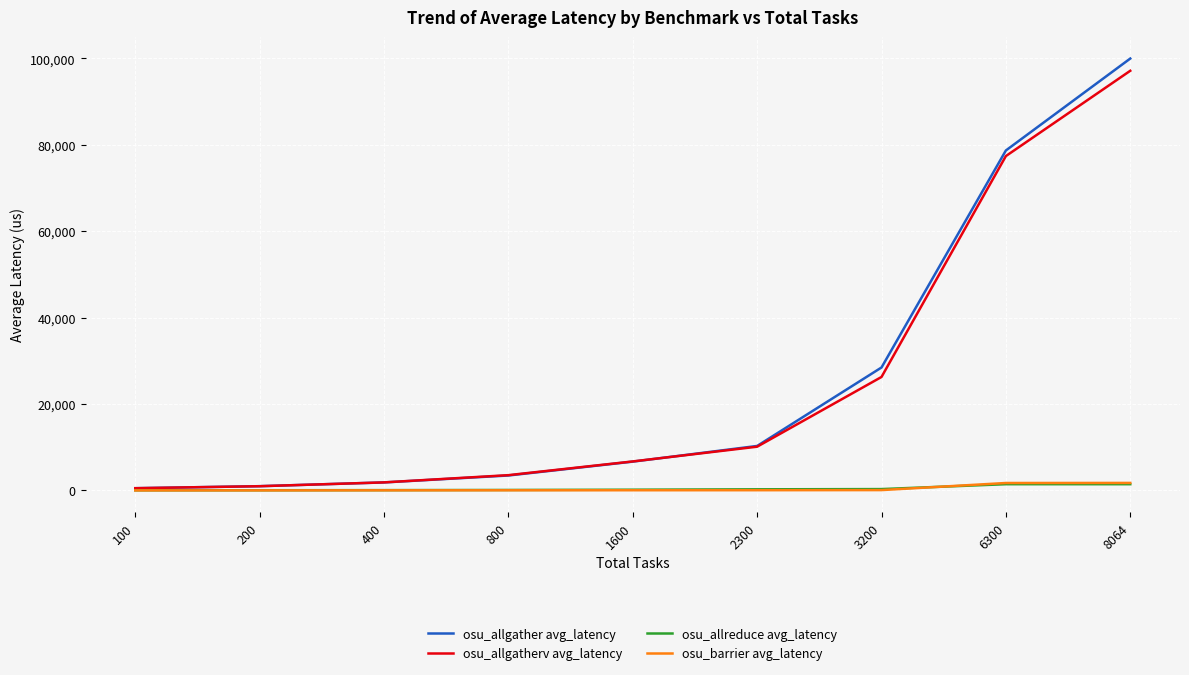

Where is osu_allgatherv avg_latency nearest to the value 48826?

3200